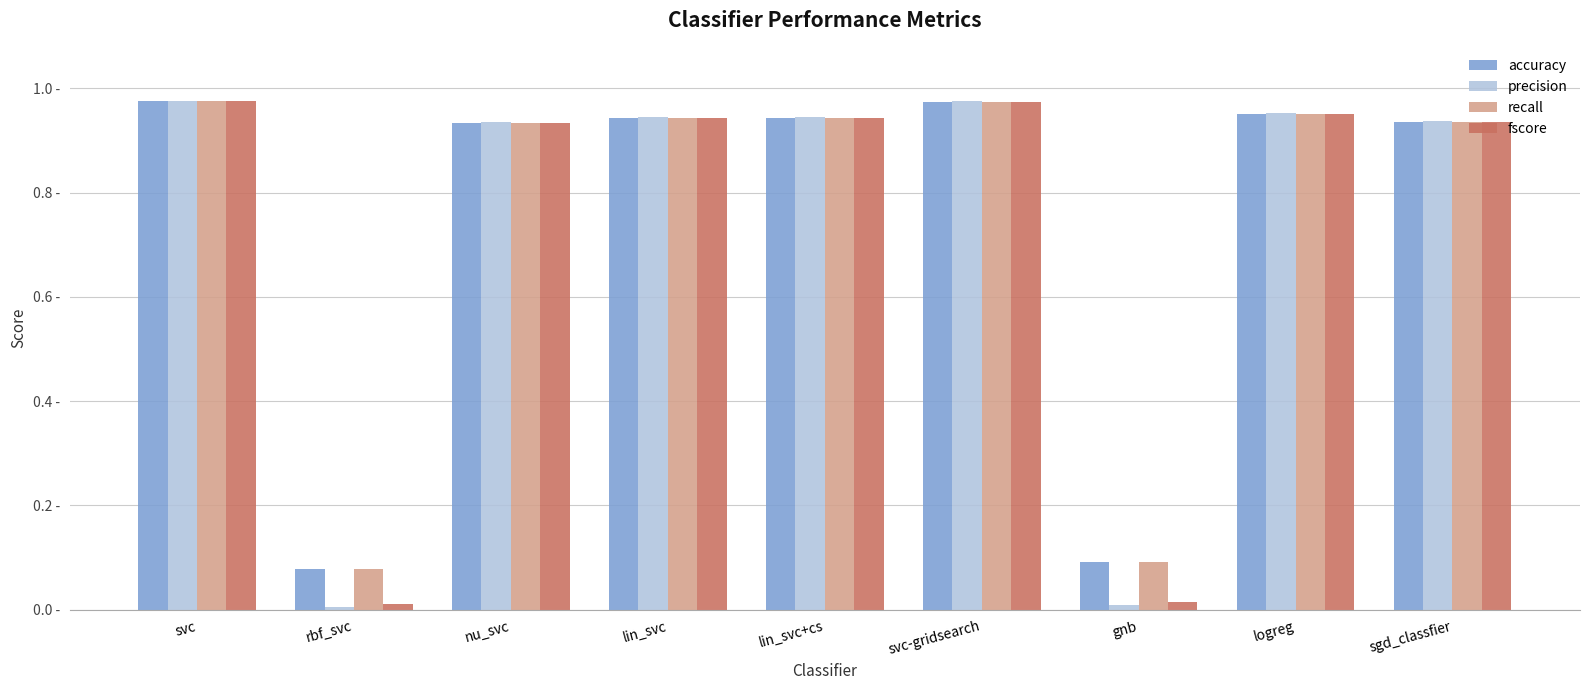

At which label is fscore closest to 0?

rbf_svc